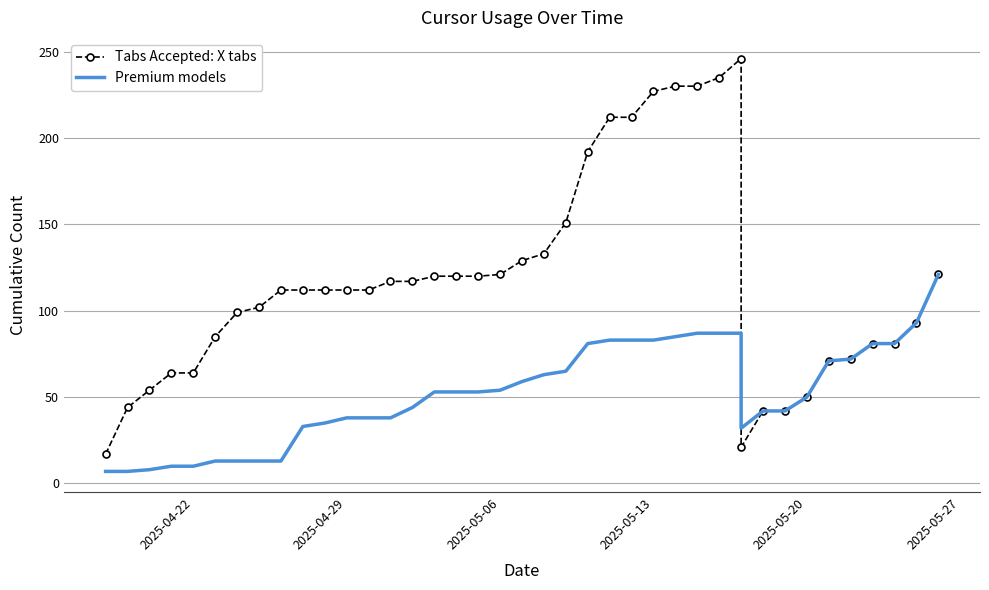

True or false: Tabs Accepted: X tabs has more than 2 points higher than both neighbors.

False